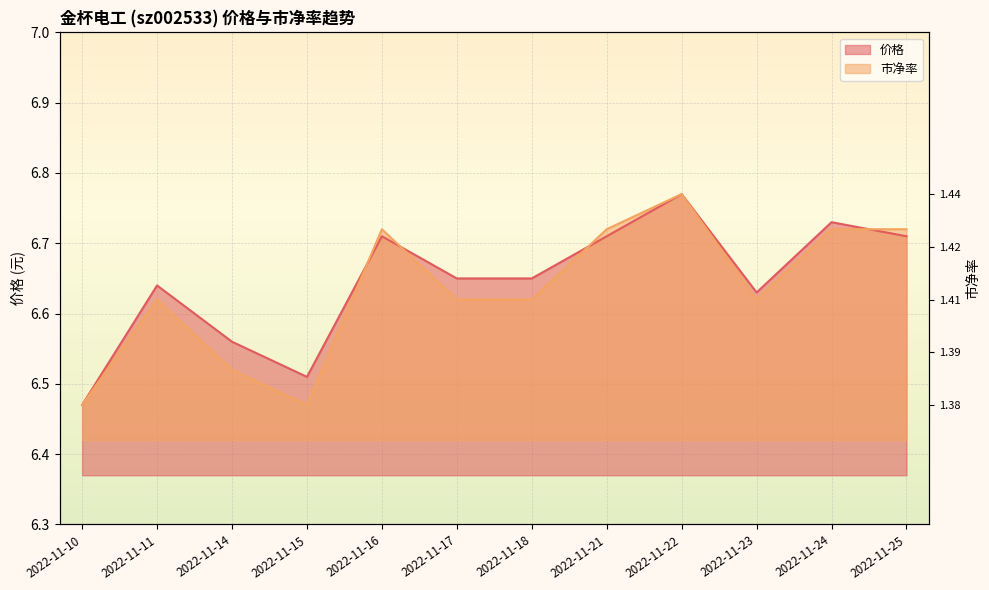

True or false: 价格 has more than 0 points higher than both neighbors.

True